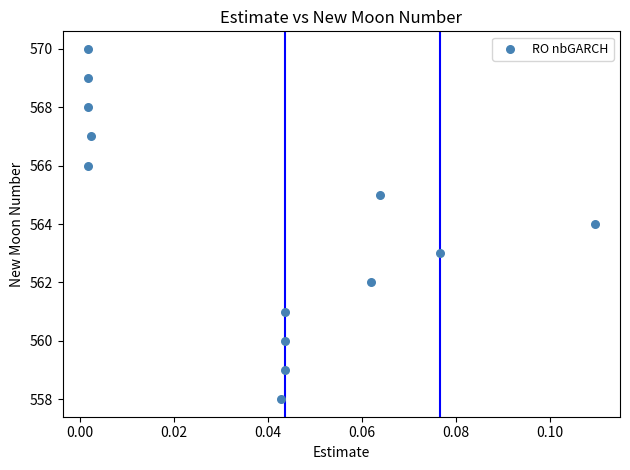

What is the range of Y values (max minus min)?

12